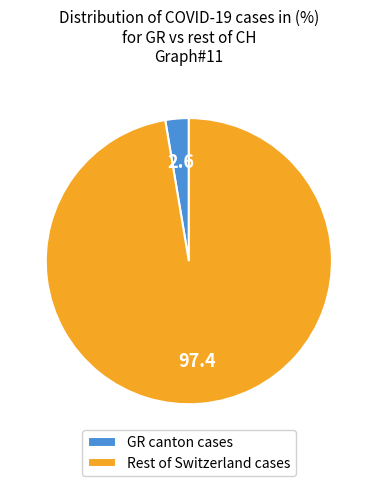

What is the smallest slice in the pie chart?

GR canton cases